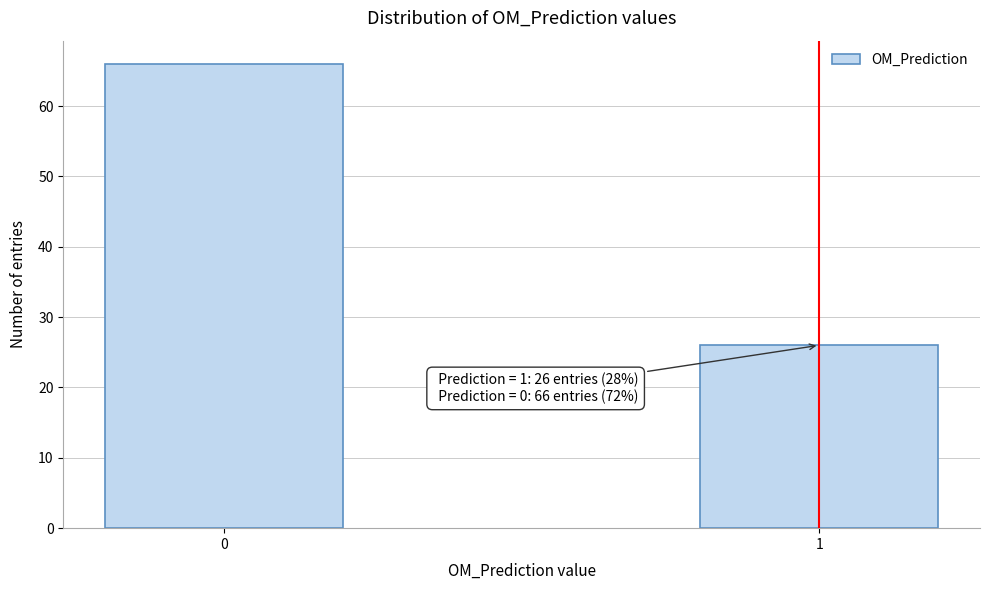

Reading left to right, transcribe all the data shown in this chart.

0=66	1=26